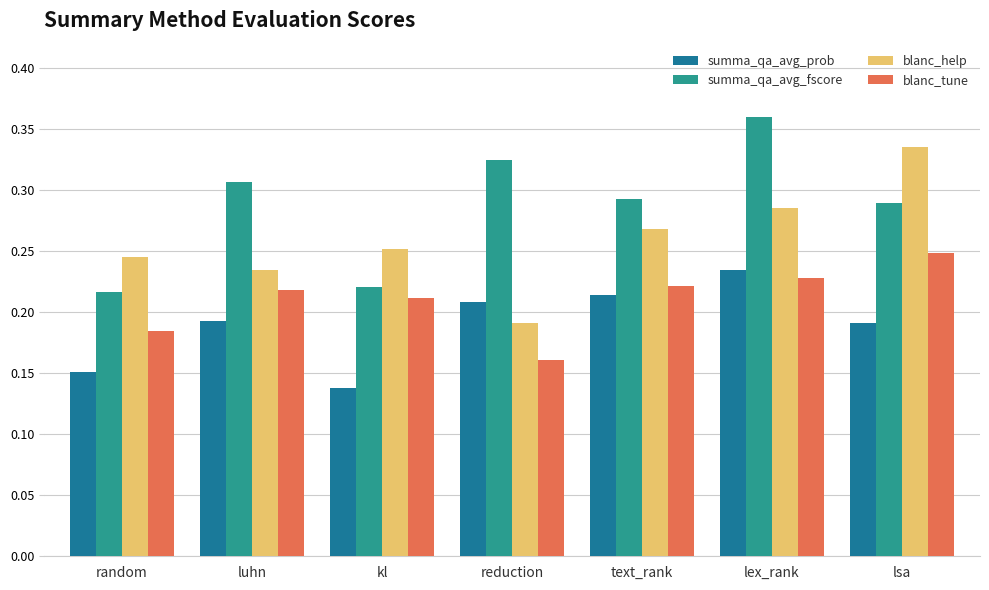

Which category has the highest value across all series?

lex_rank